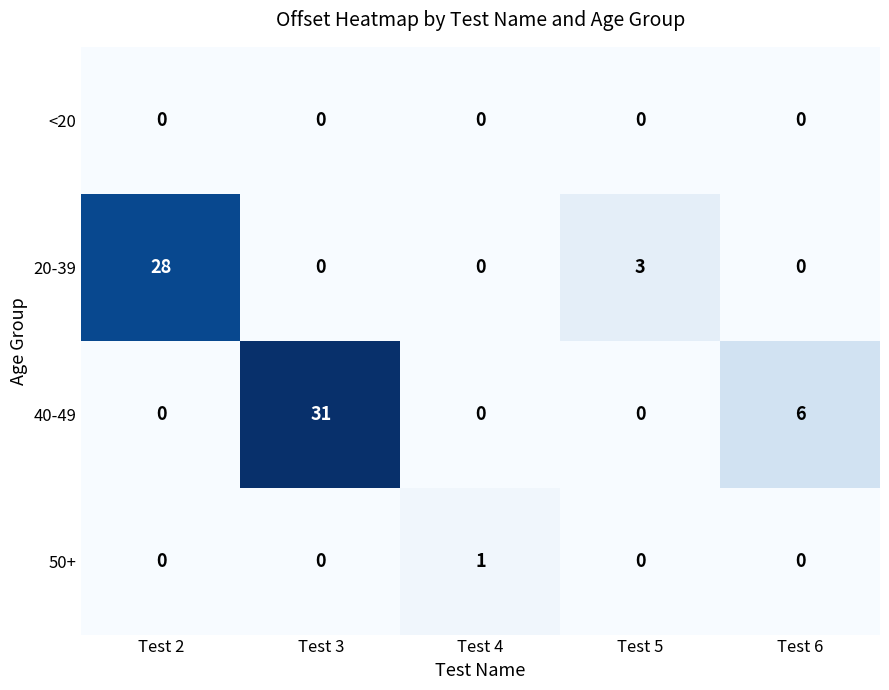

Reading left to right, what are all the values shown in this chart?

<20: 0	0	0	0	0
20-39: 28	0	0	3	0
40-49: 0	31	0	0	6
50+: 0	0	1	0	0